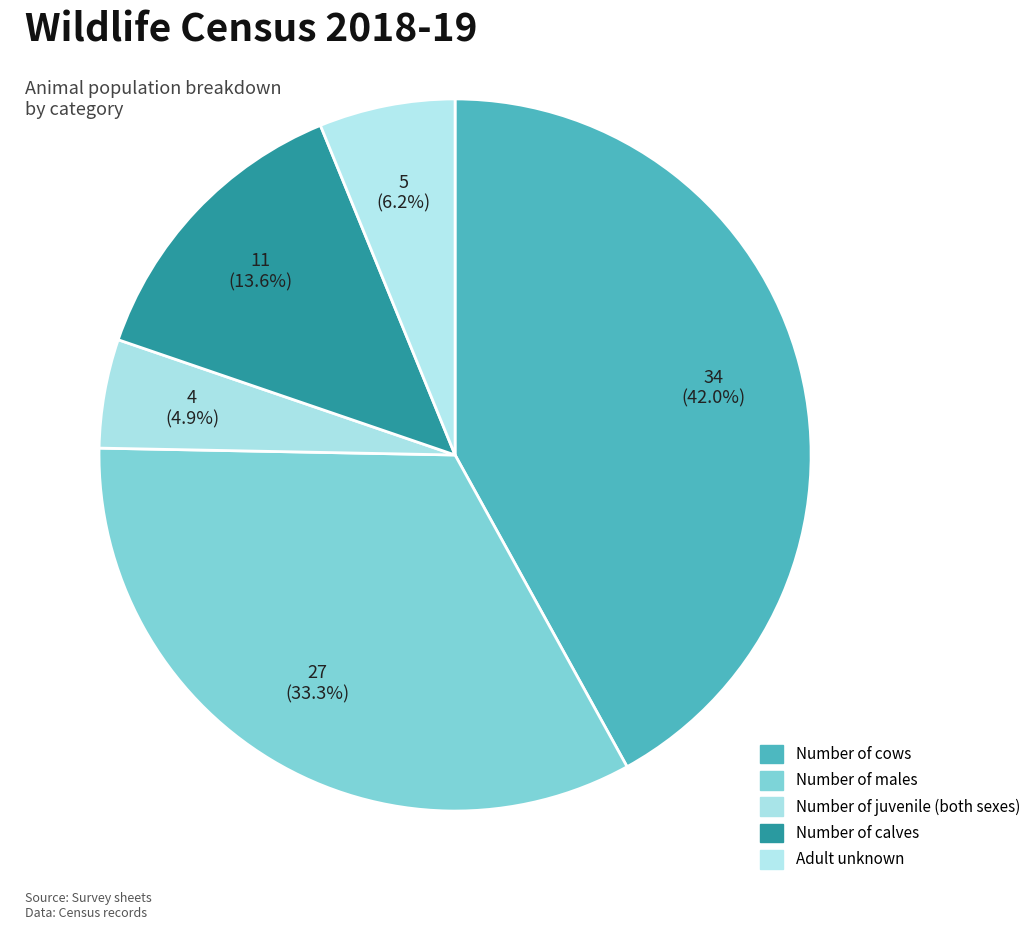

Is Number of males the majority of the pie?

No